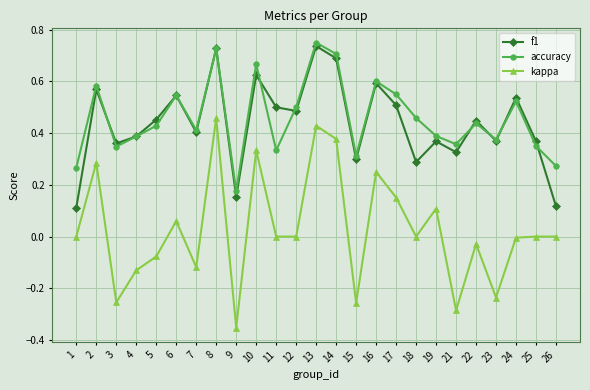

The kappa series shows -0.4 at 15. True or false?

False